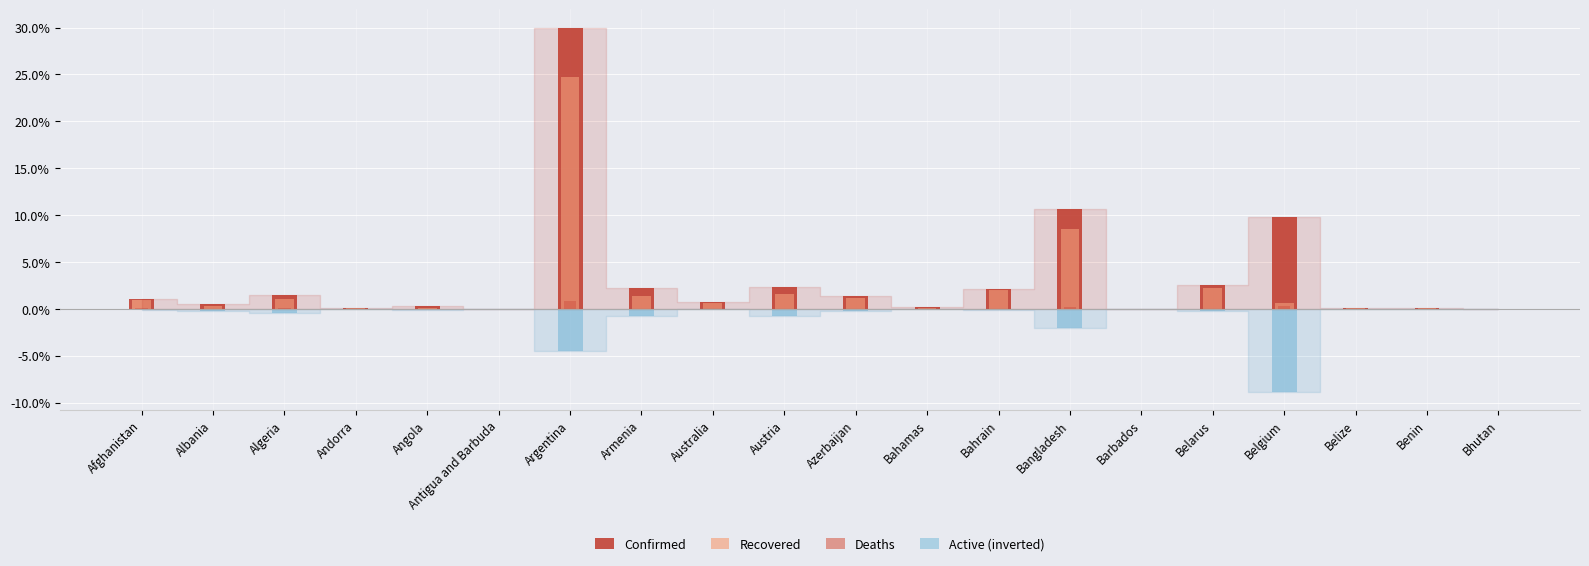

Reading left to right, transcribe all the data shown in this chart.

Confirmed: Afghanistan=1.1	Albania=0.5	Algeria=1.5	Andorra=0.1	Angola=0.3	Antigua and Barbuda=0.0	Argentina=30.0	Armenia=2.2	Australia=0.7	Austria=2.4	Azerbaijan=1.4	Bahamas=0.2	Bahrain=2.2	Bangladesh=10.7	Barbados=0.0	Belarus=2.5	Belgium=9.8	Belize=0.1	Benin=0.1	Bhutan=0.0
Recovered: Afghanistan=0.9	Albania=0.3	Algeria=1.1	Andorra=0.1	Angola=0.1	Antigua and Barbuda=0.0	Argentina=24.7	Armenia=1.4	Australia=0.7	Austria=1.6	Azerbaijan=1.1	Bahamas=0.1	Bahrain=2.1	Bangladesh=8.5	Barbados=0.0	Belarus=2.2	Belgium=0.6	Belize=0.1	Benin=0.1	Bhutan=0.0
Deaths: Afghanistan=0.0	Albania=0.0	Algeria=0.1	Andorra=0.0	Angola=0.0	Antigua and Barbuda=0.0	Argentina=0.8	Armenia=0.0	Australia=0.0	Austria=0.0	Azerbaijan=0.0	Bahamas=0.0	Bahrain=0.0	Bangladesh=0.2	Barbados=0.0	Belarus=0.0	Belgium=0.3	Belize=0.0	Benin=0.0	Bhutan=0.0
Active (inverted): Afghanistan=-0.1	Albania=-0.2	Algeria=-0.5	Andorra=-0.0	Angola=-0.2	Antigua and Barbuda=-0.0	Argentina=-4.5	Armenia=-0.8	Australia=-0.0	Austria=-0.7	Azerbaijan=-0.2	Bahamas=-0.1	Bahrain=-0.1	Bangladesh=-2.1	Barbados=-0.0	Belarus=-0.3	Belgium=-8.8	Belize=-0.0	Benin=-0.0	Bhutan=-0.0